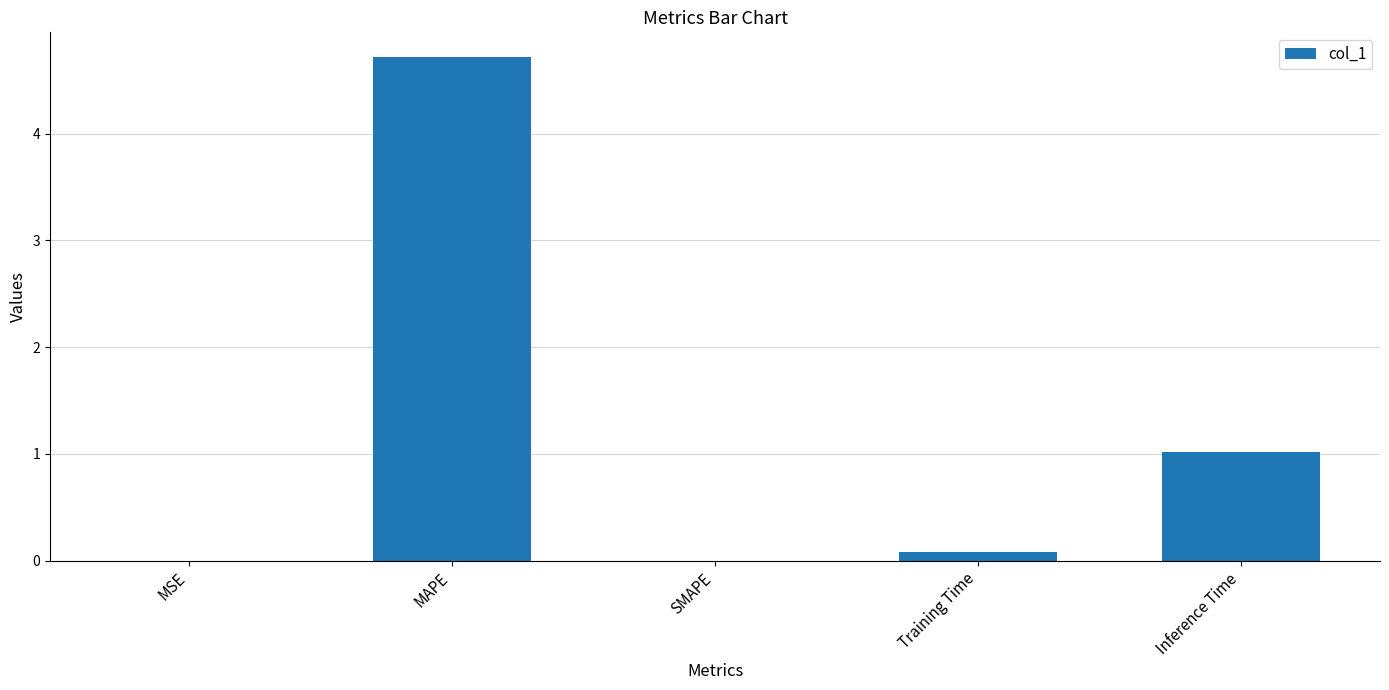

What is the average value?

1.2